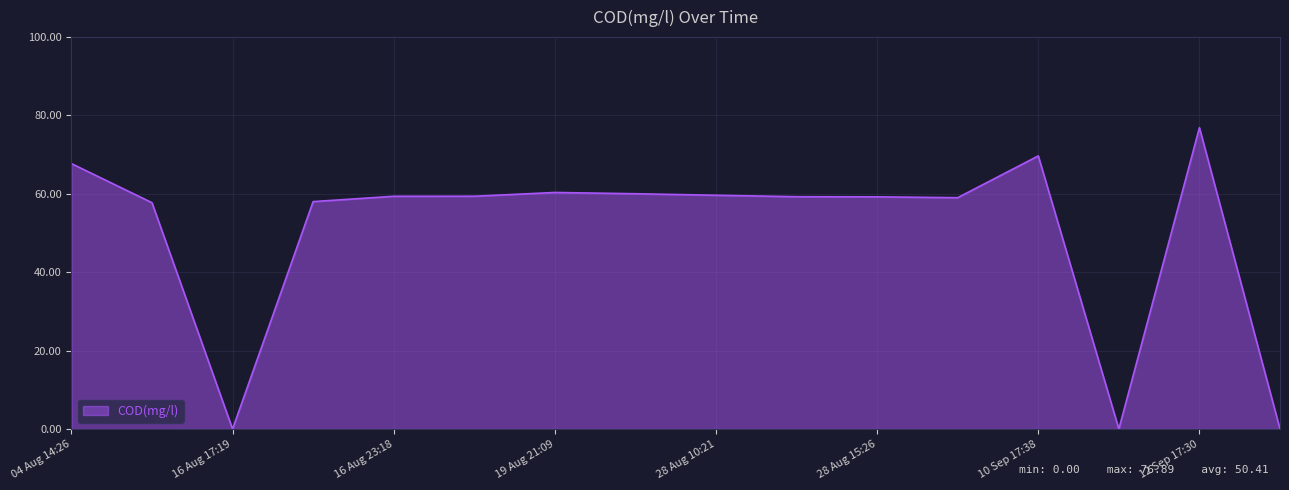

What is the difference between the maximum and minimum values?

76.9